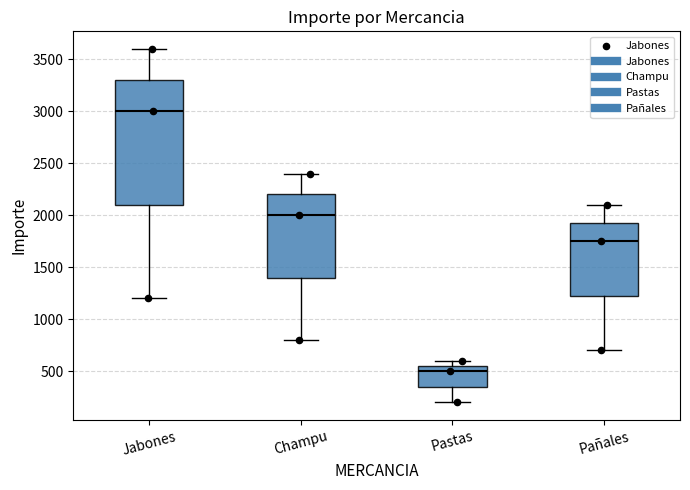

Reading left to right, read every box against the y-axis: the position of its median line, the range the box covers, and the ends of its whiskers. The values are not printed on the chart, so give them approximately, as read against the axis.

Jabones: median 3000, box 2100 to 3300, whiskers 1200 to 3600
Champu: median 2000, box 1400 to 2200, whiskers 800 to 2400
Pastas: median 500, box 350 to 550, whiskers 200 to 600
Pañales: median 1750, box 1250 to 1950, whiskers 700 to 2100